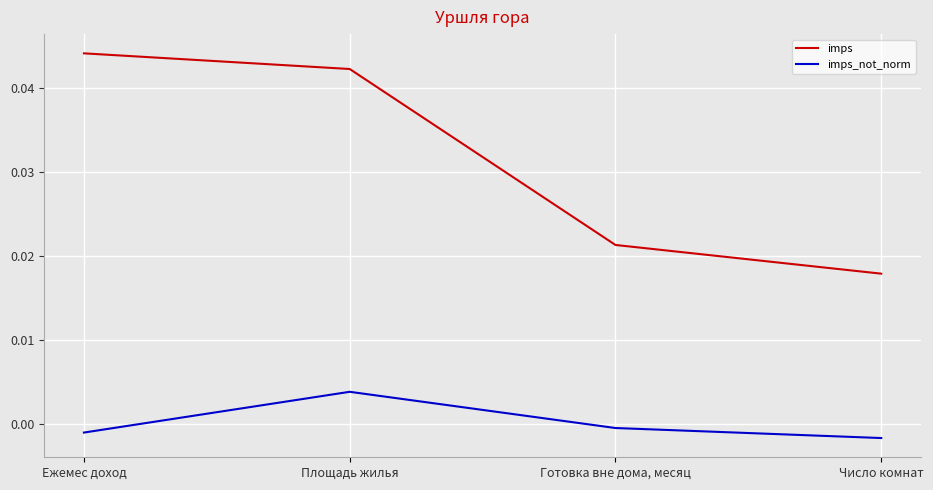

What position from the left is Ежемес доход?

1